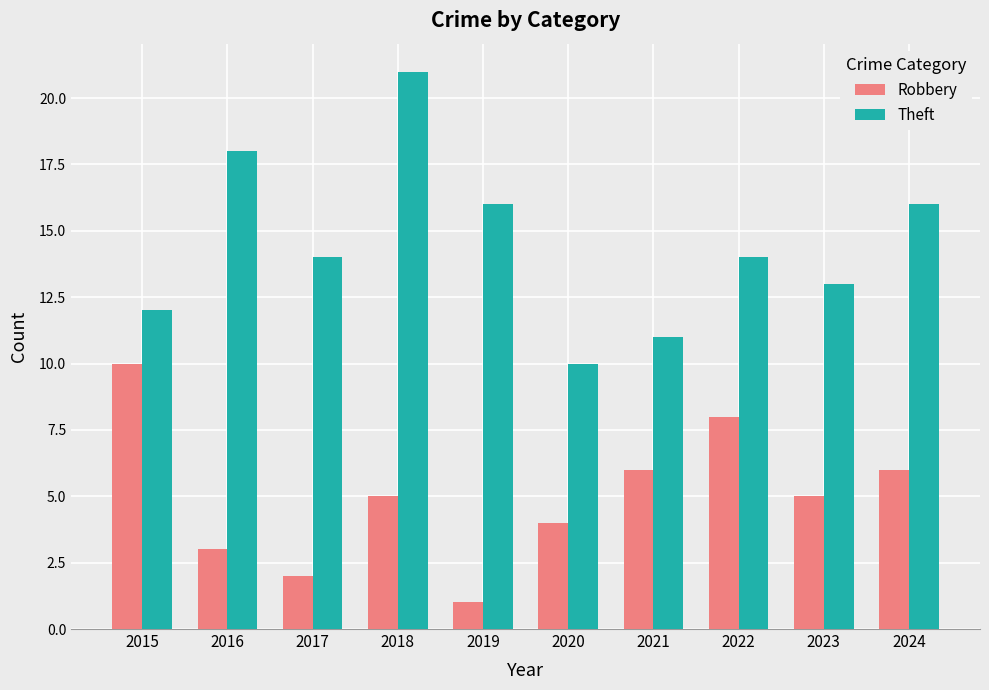

Does the chart contain any negative values?

No